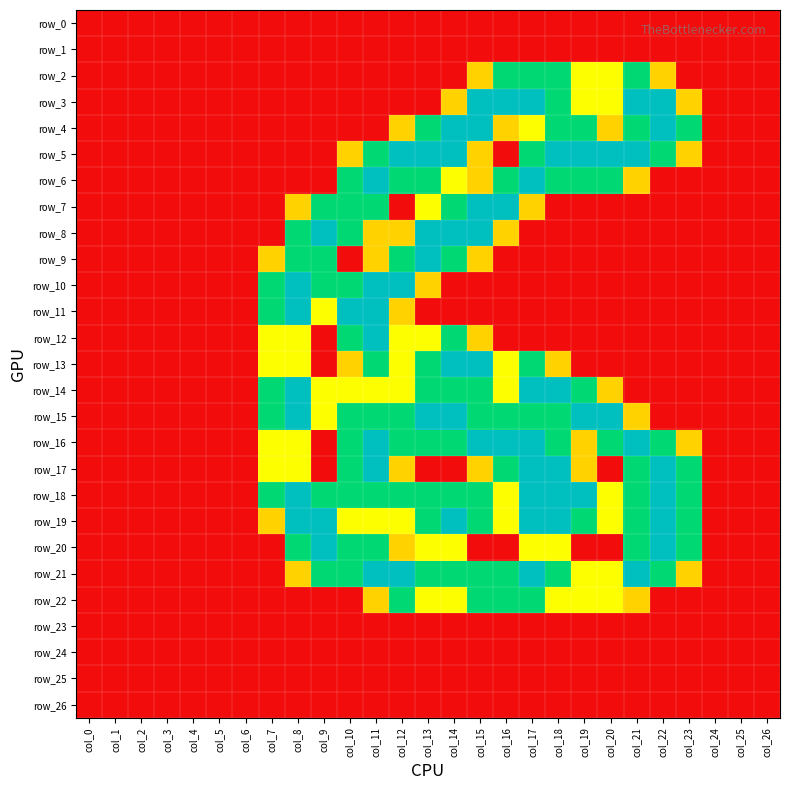

List the labels in order of row_26 value, largest first.

col_0, col_1, col_2, col_3, col_4, col_5, col_6, col_7, col_8, col_9, col_10, col_11, col_12, col_13, col_14, col_15, col_16, col_17, col_18, col_19, col_20, col_21, col_22, col_23, col_24, col_25, col_26